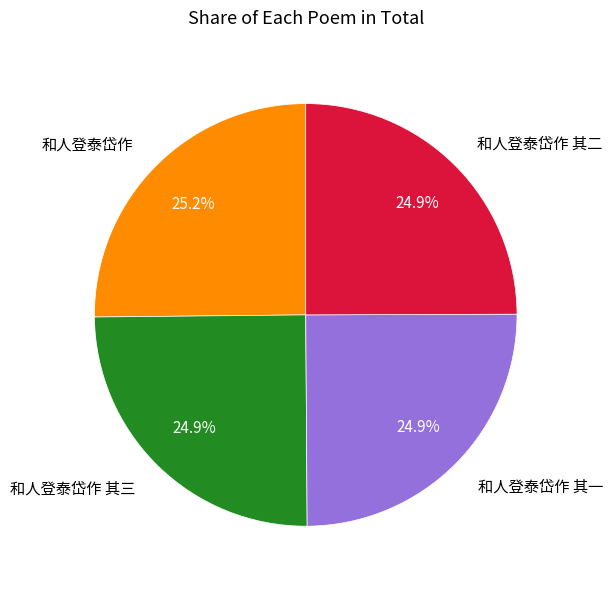

What percentage is NOT represented by 和人登泰岱作 其二?

75.1%